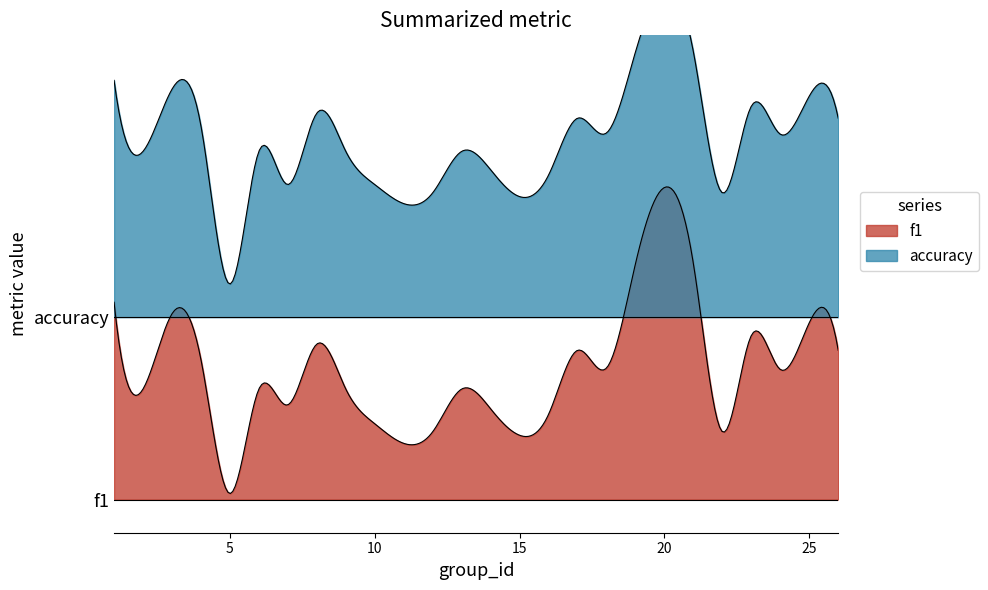

What is the difference between the maximum and minimum values in the accuracy series?

0.7